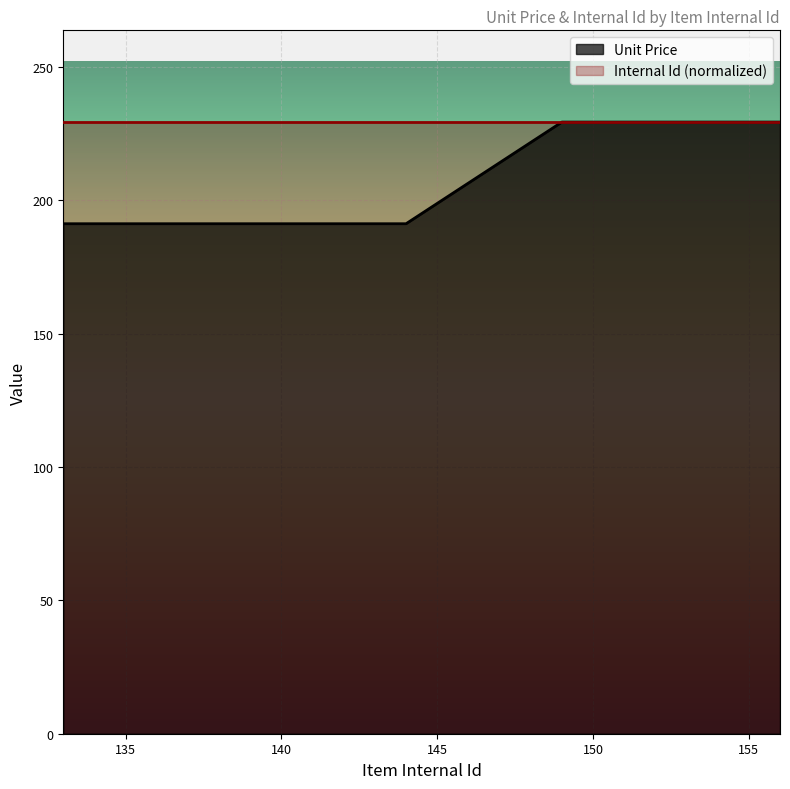

Which label corresponds to the largest value in the chart?

149